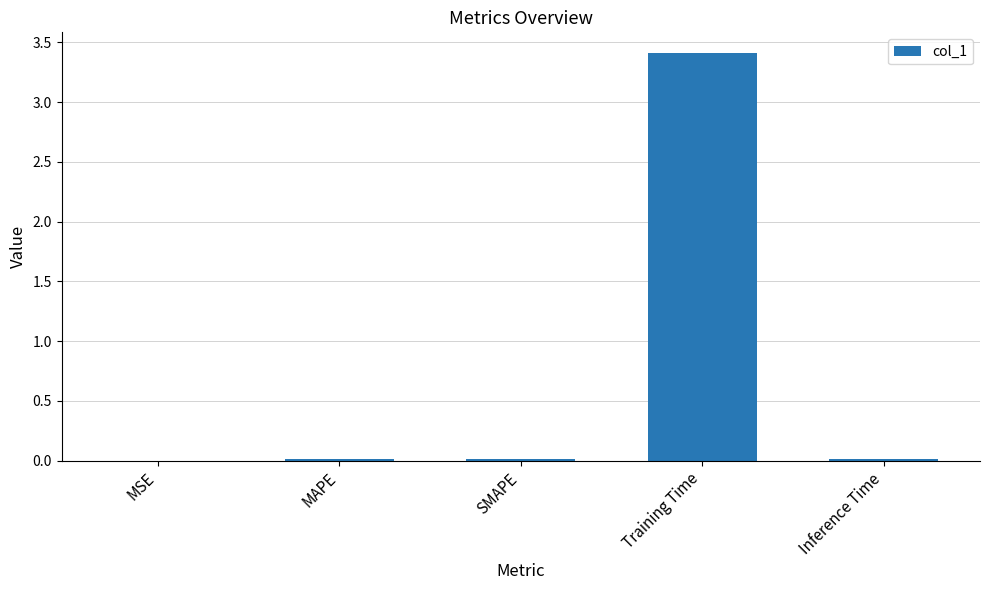

Which has a higher value, Training Time or MAPE?

Training Time